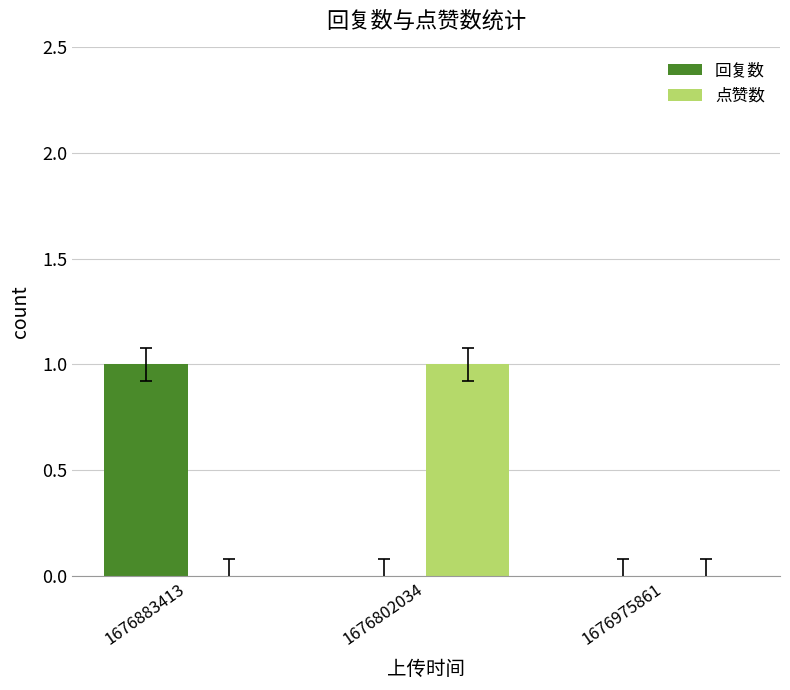

Between 1676883413 and 1676975861, which series saw the biggest shift?

回复数